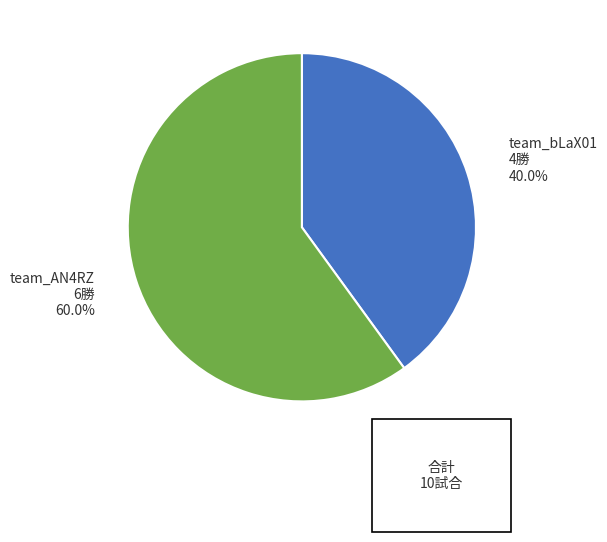

Does any single category account for the majority?

Yes